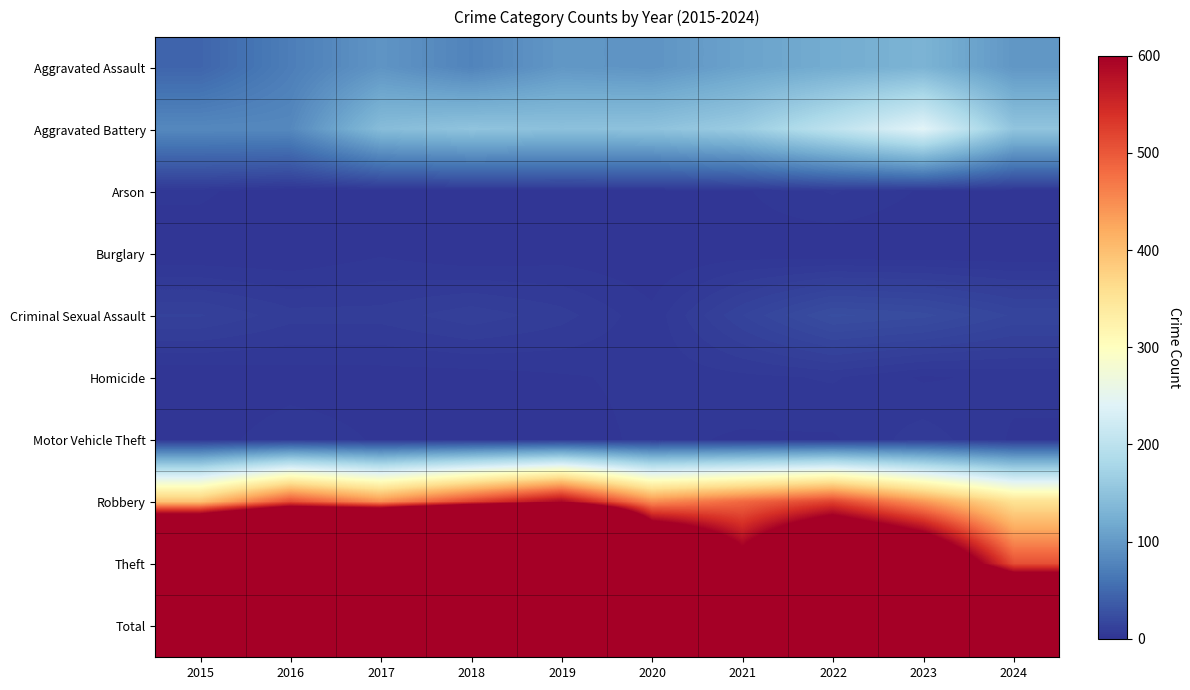

Which series has the largest total across all categories?

Total